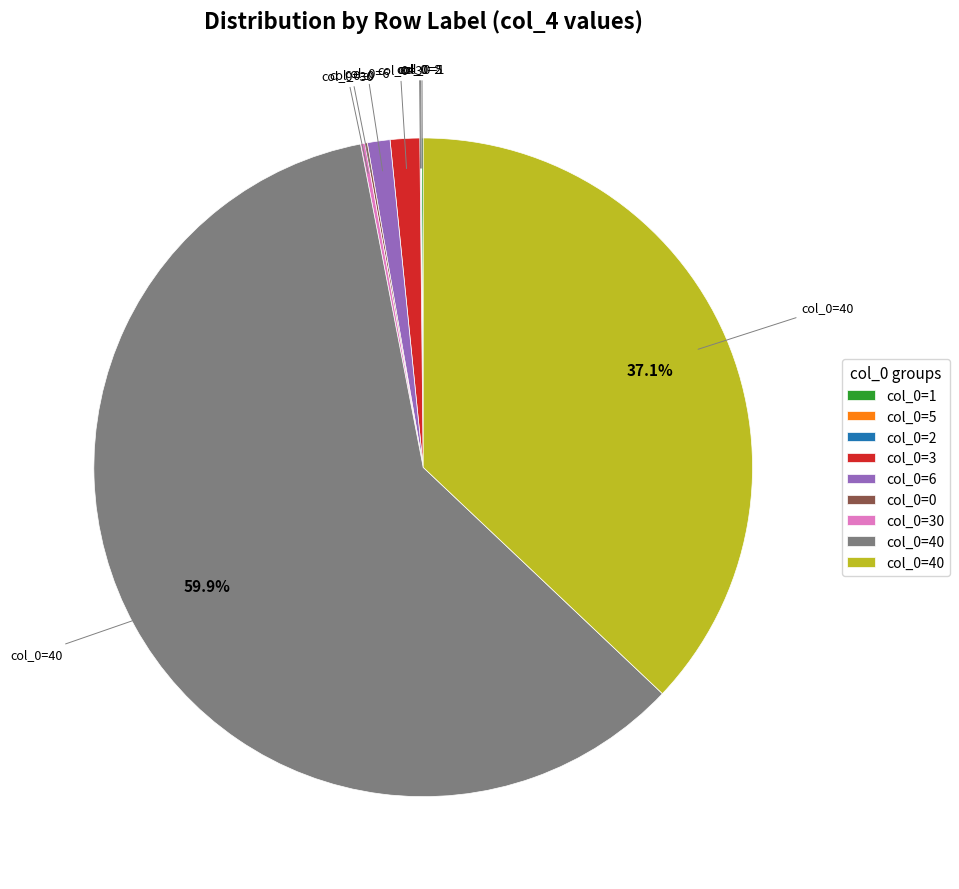

Does any single category account for the majority?

Yes